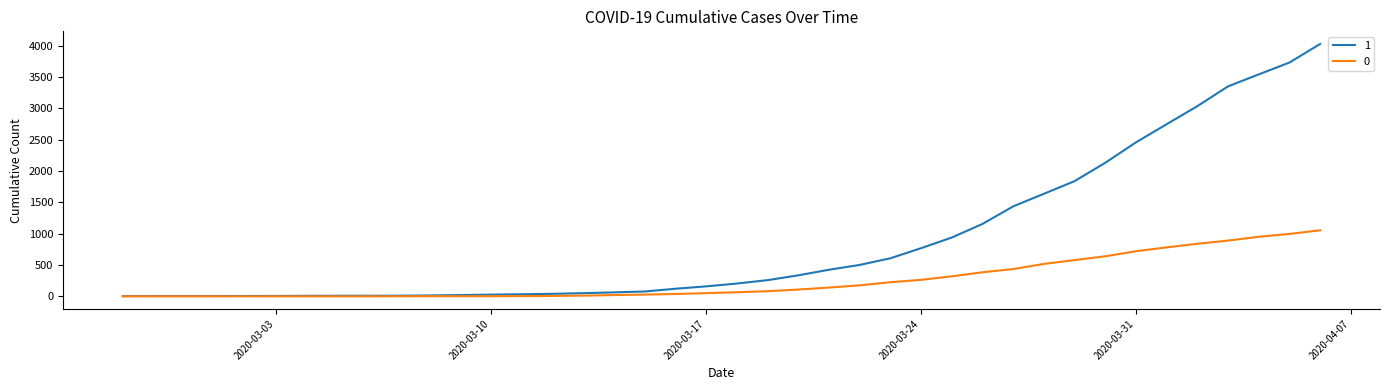

Rank the series by their maximum value, from lowest to highest.

0, 1